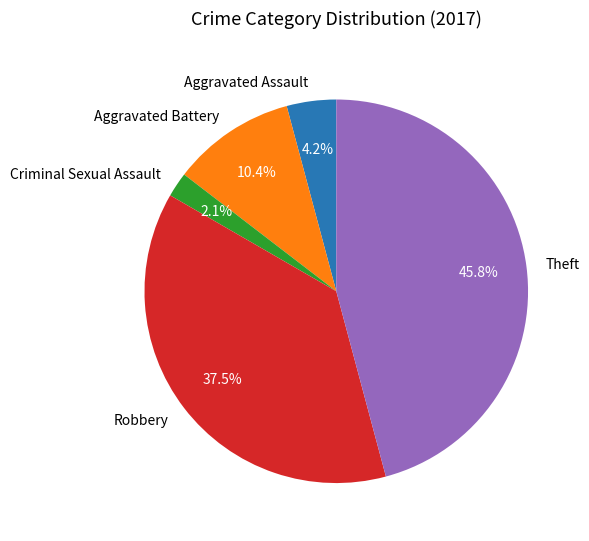

Count the number of slices in the pie.

5